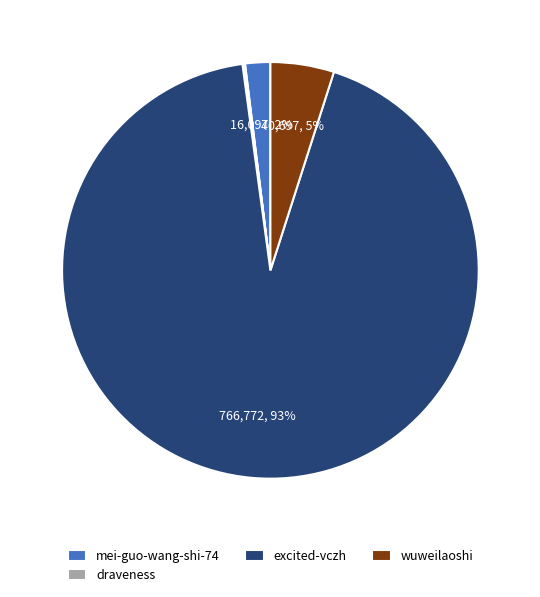

Is there a majority slice in this chart?

Yes